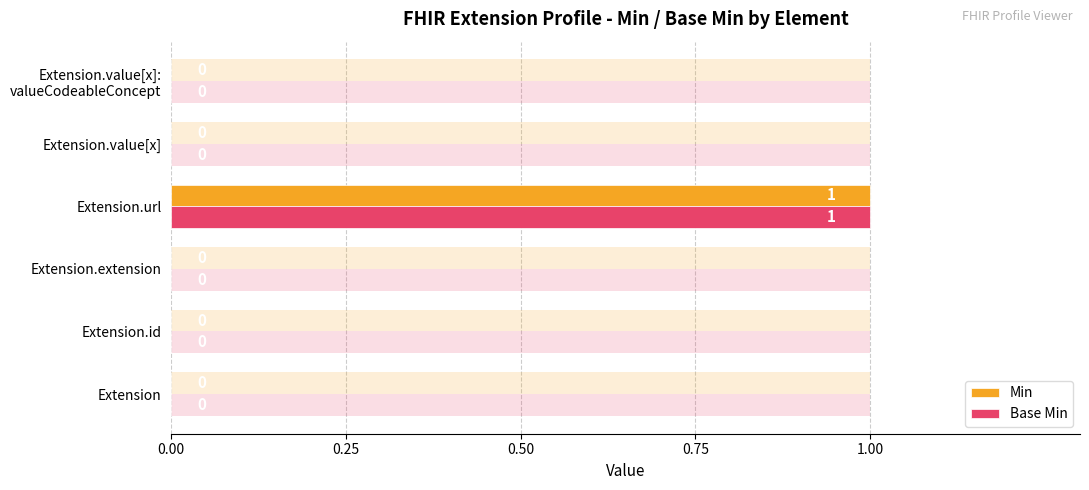

Rank the series at Extension.value[x] from highest to lowest value.

Min, Base Min